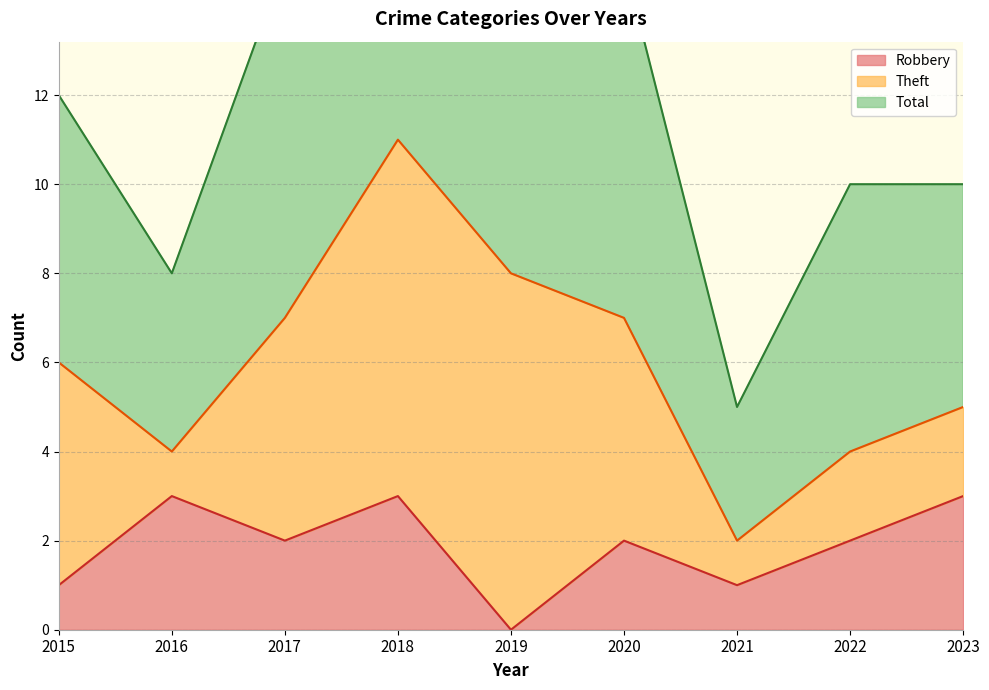

Reading left to right, list all the values displayed in this chart.

Robbery: 2015=1	2016=3	2017=2	2018=3	2019=0	2020=2	2021=1	2022=2	2023=3
Total: 2015=12	2016=8	2017=15	2018=22	2019=19	2020=15	2021=5	2022=10	2023=10